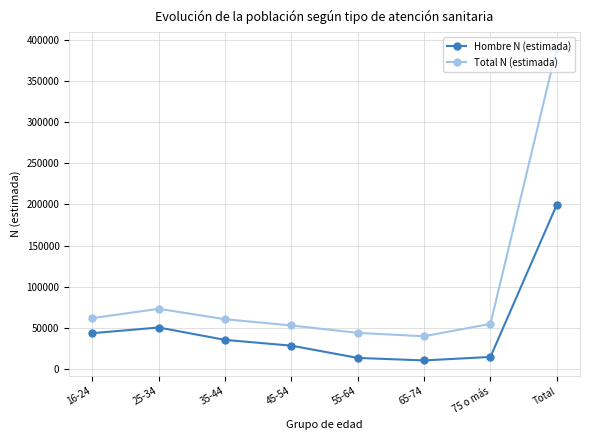

True or false: Total N (estimada) and Hombre N (estimada) cross at least once.

False